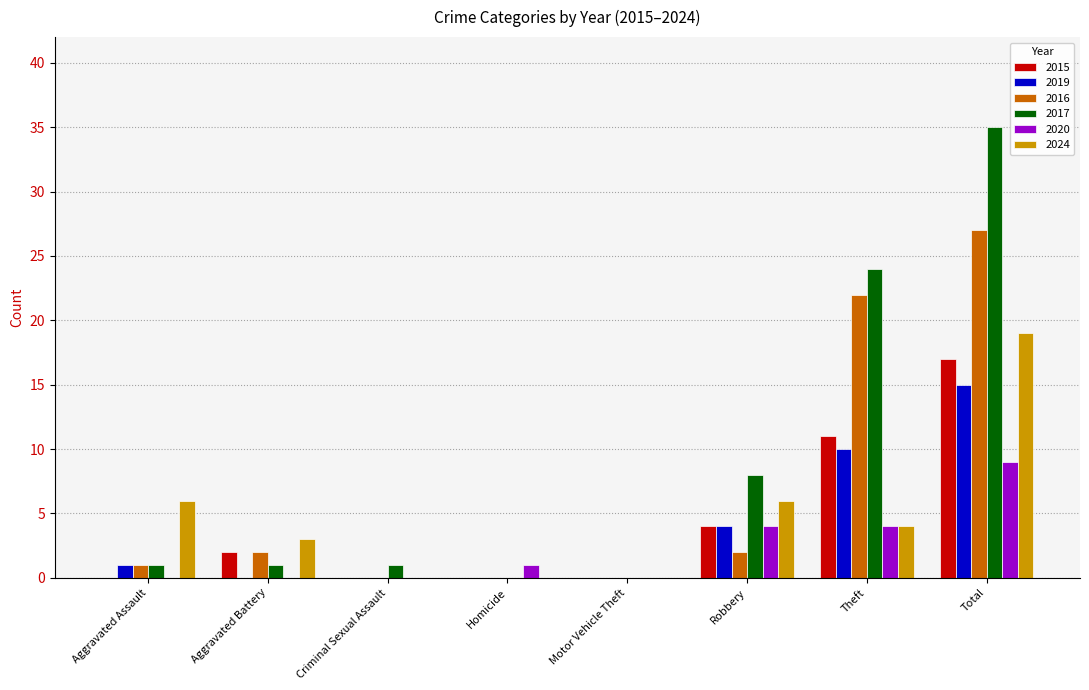

Reading left to right, what are all the values shown in this chart?

2015: 0	2	0	0	0	4	11	17
2019: 1	0	0	0	0	4	10	15
2016: 1	2	0	0	0	2	22	27
2017: 1	1	1	0	0	8	24	35
2020: 0	0	0	1	0	4	4	9
2024: 6	3	0	0	0	6	4	19